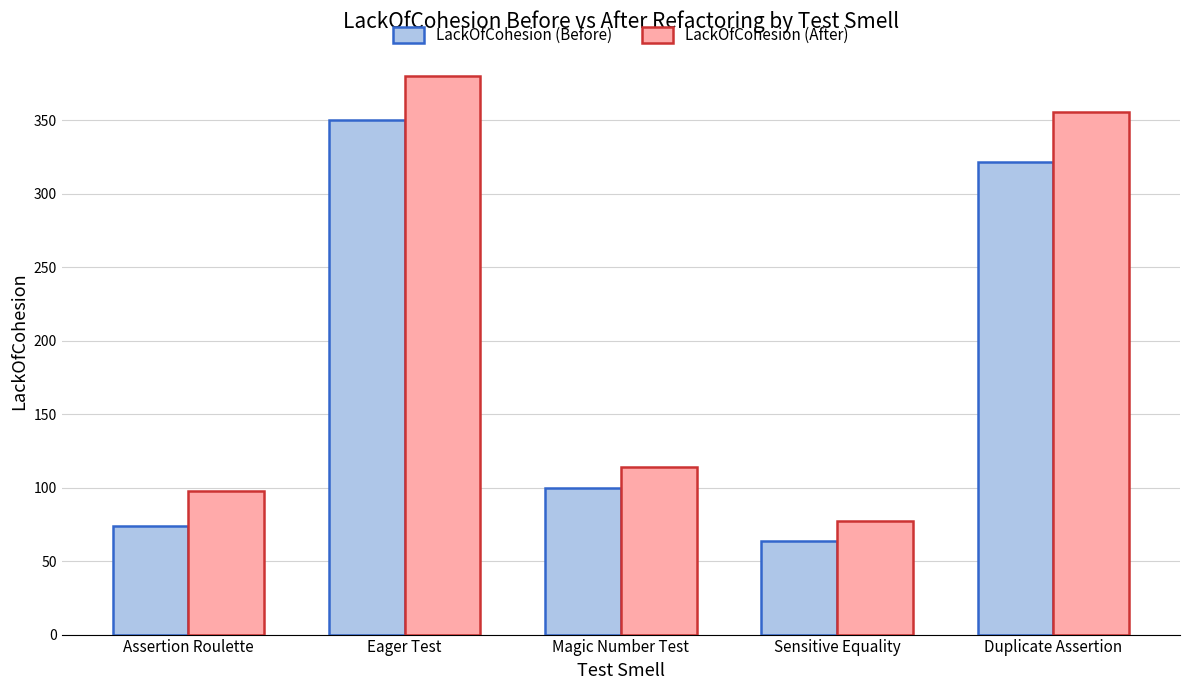

Read the LackOfCohesion (After) value at Eager Test.

380